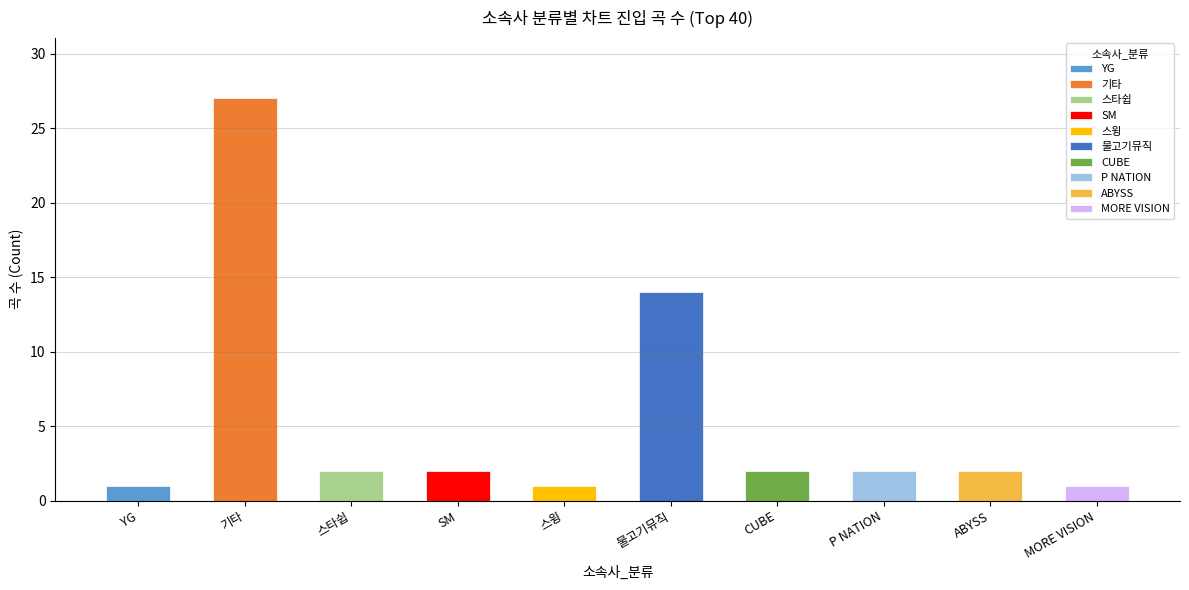

What is the label of the 5th bar from the right?

물고기뮤직